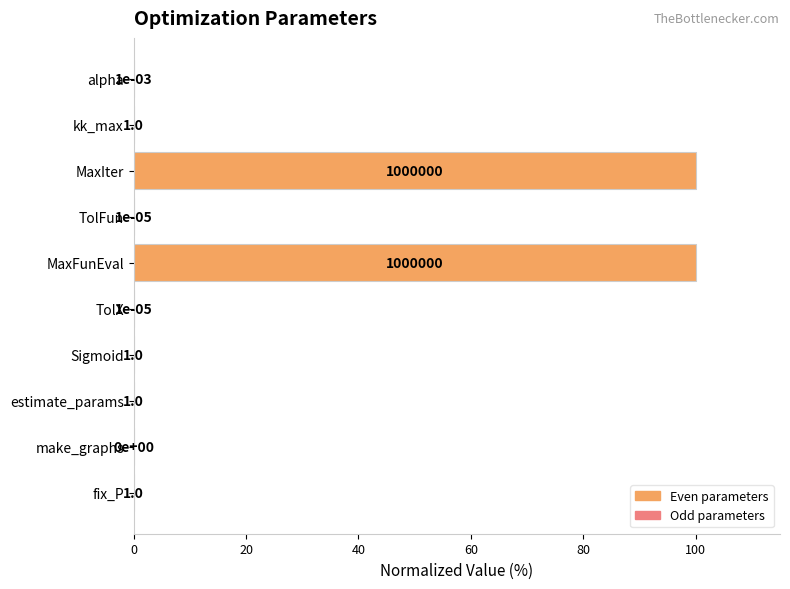

How many data points does each series have?

10